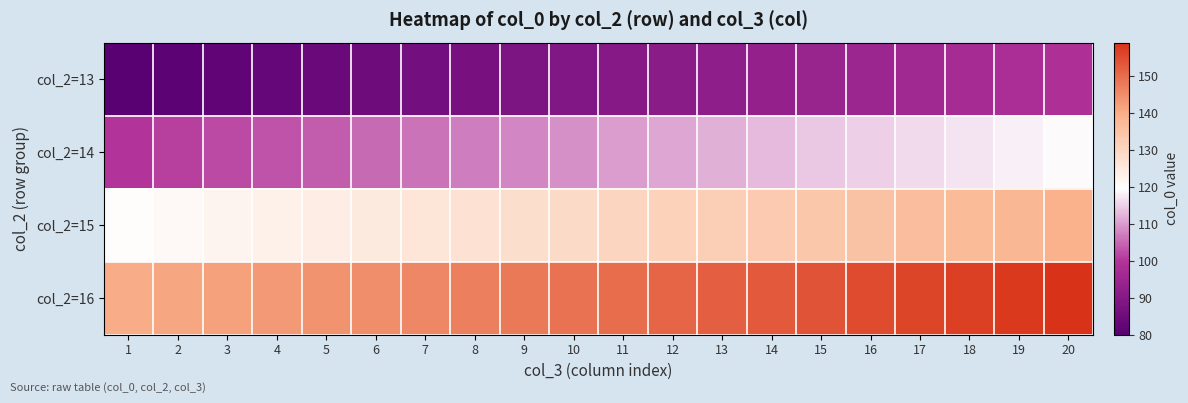

List the series in order of their overall mean, highest first.

col_2=16, col_2=15, col_2=14, col_2=13